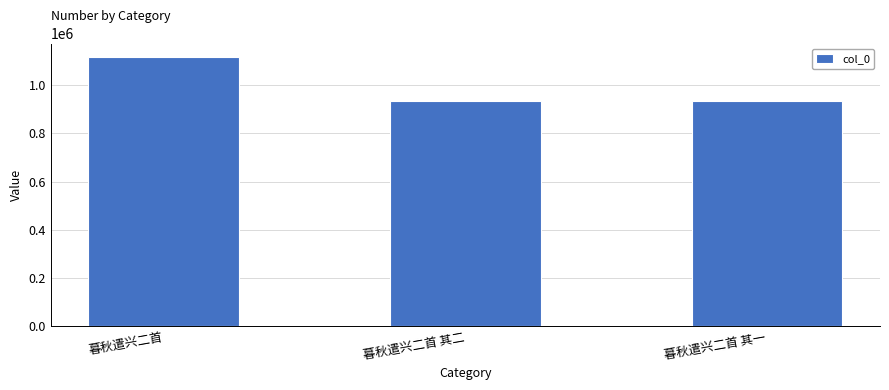

What value does the data have at 暮秋遣兴二首 其二?

934700